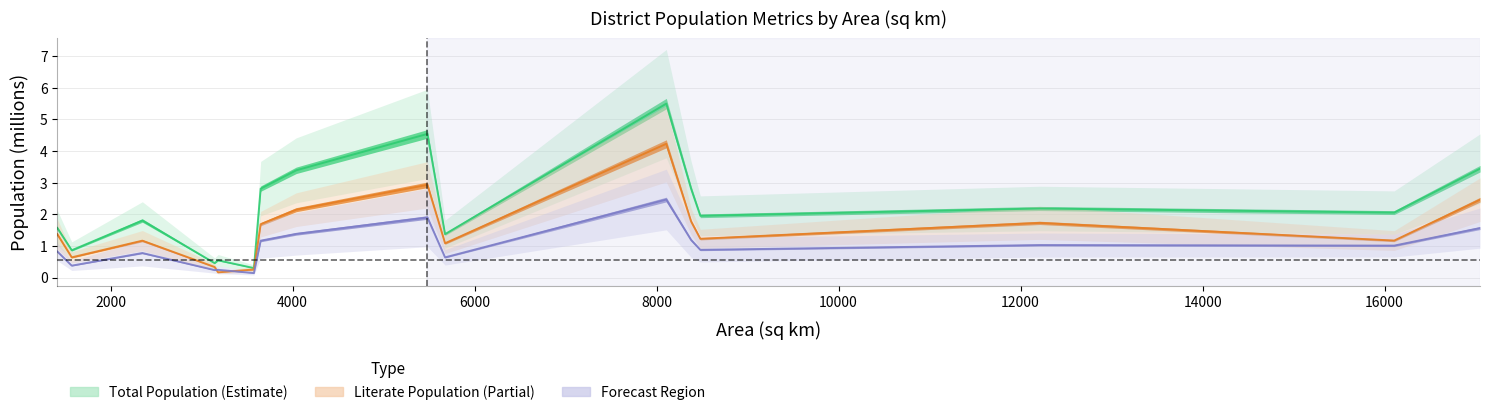

Does the chart have visible grid lines?

Yes